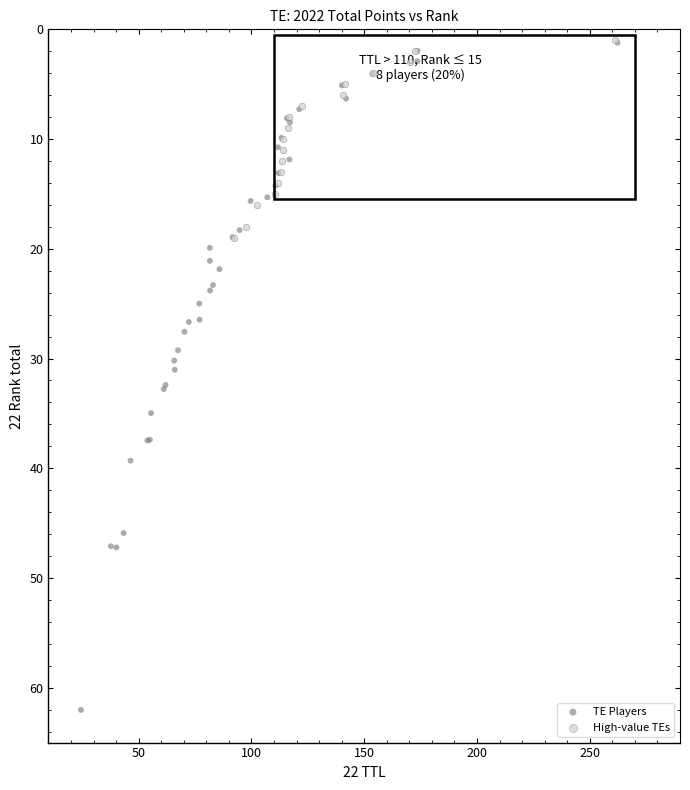

Which series has the largest Y range (max minus min)?

TE Players